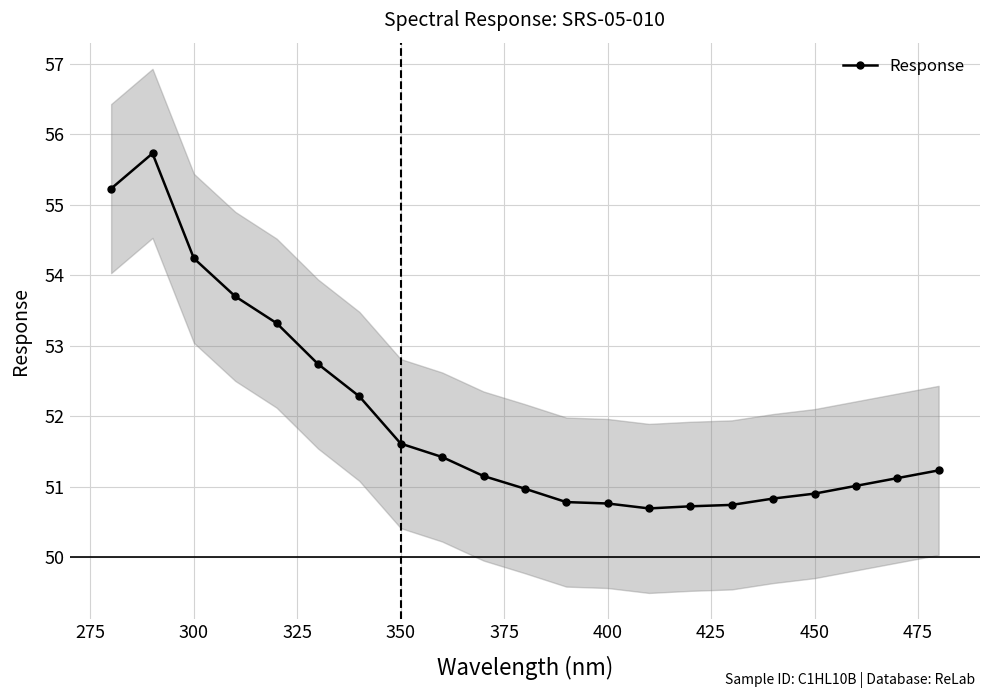

What is the minimum value for Response?

50.7